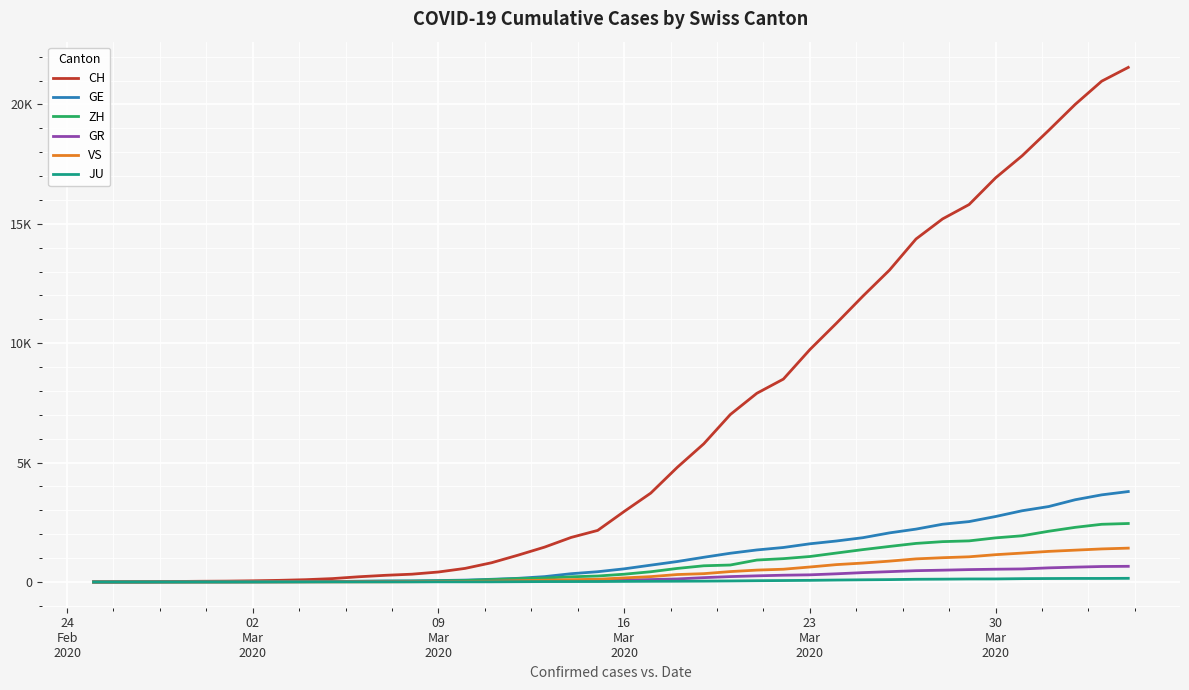

What is the sum of all GE values?

42916